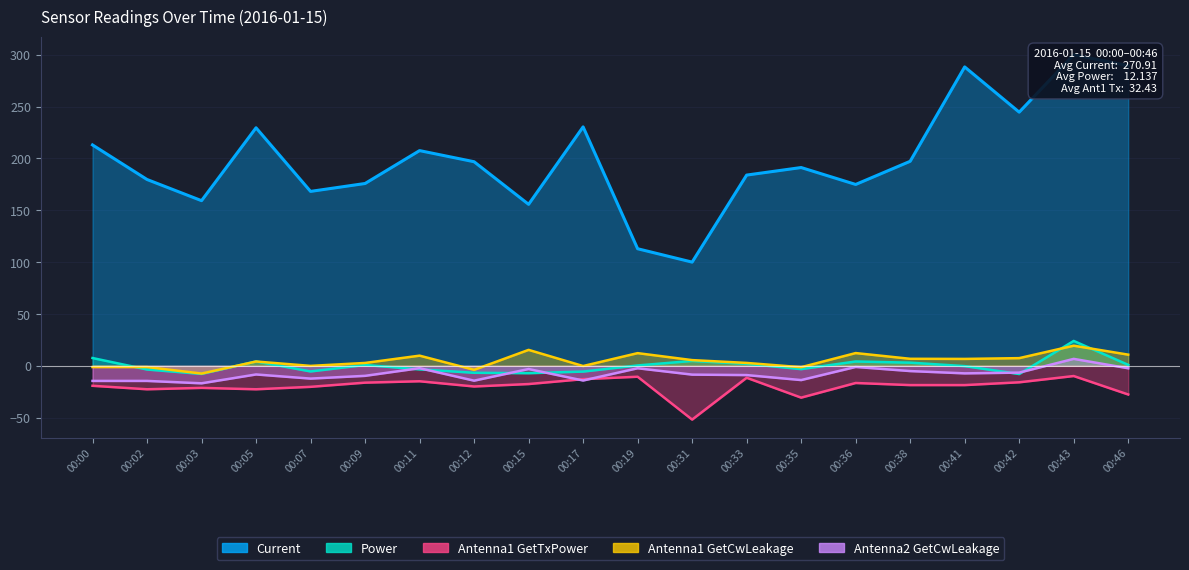

True or false: Antenna1 GetTxPower and Current cross at least once.

False